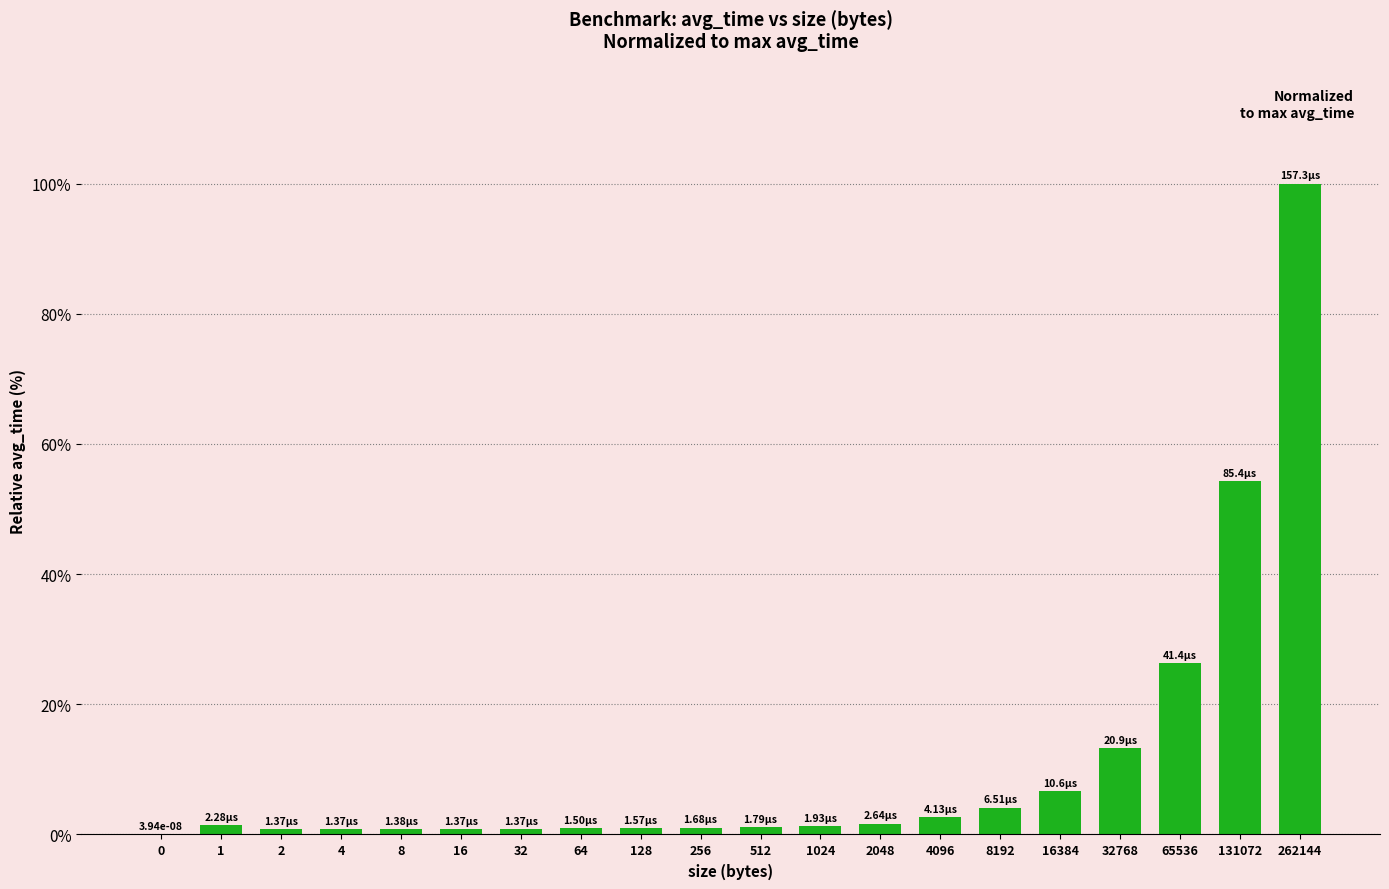

Approximately how many times larger is the value at 131072 compared to 1?

37.5